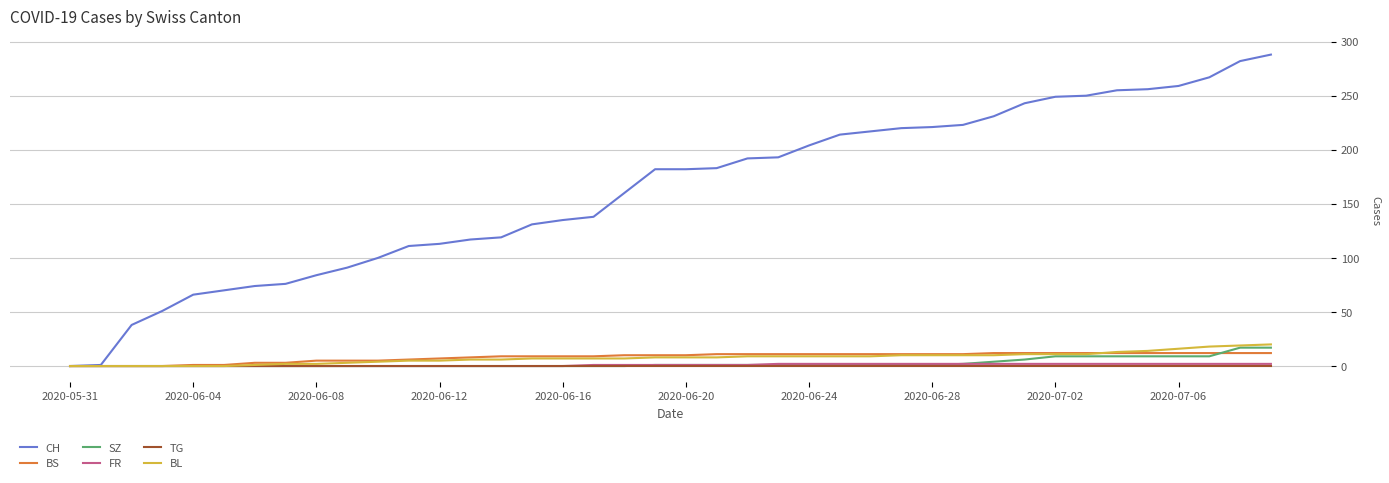

Is this an area chart (filled region under the line)?

No